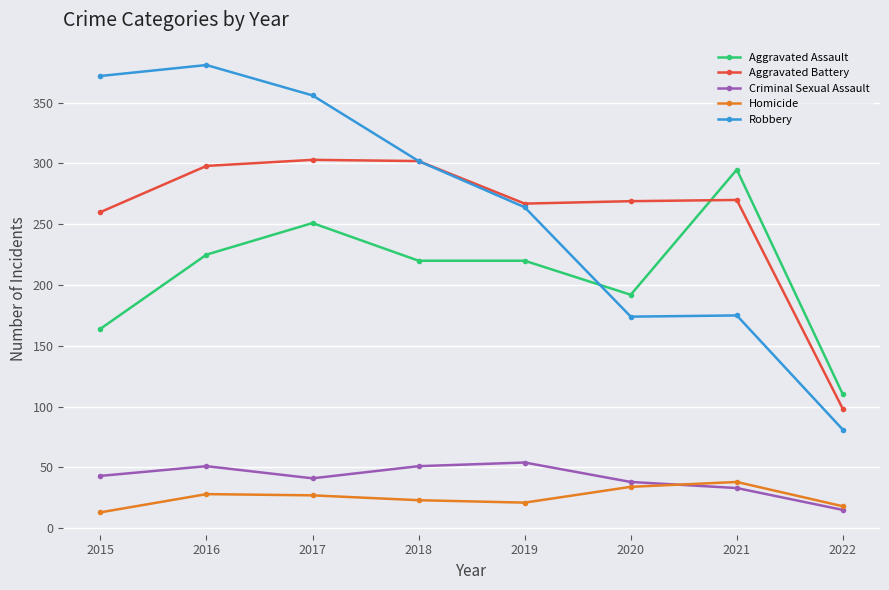

Does the chart display data point markers on the line(s)?

Yes